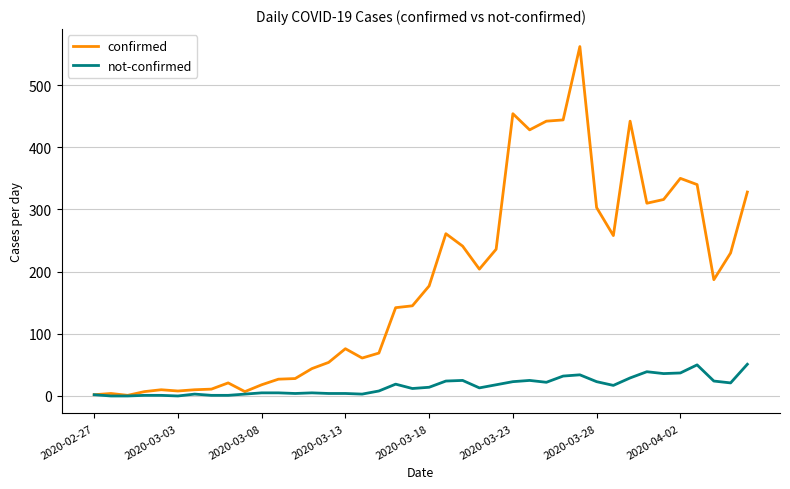

How many lines are shown in the chart?

2